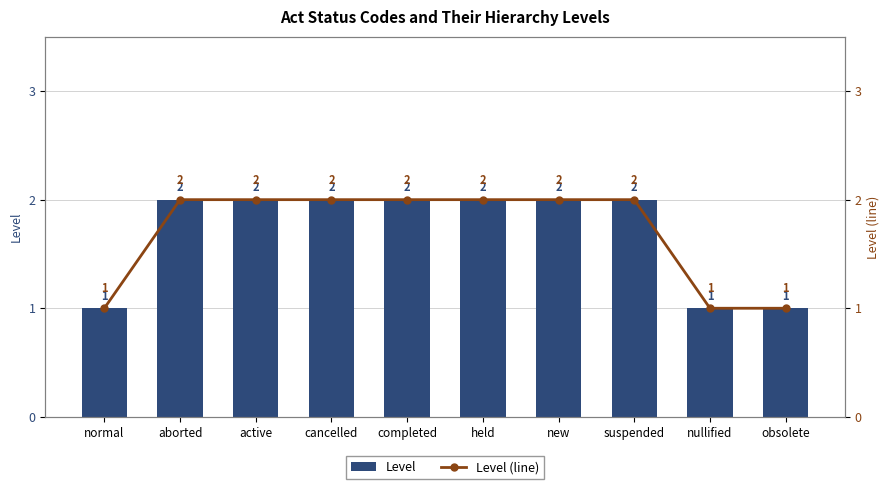

What is the value of the Level (line) bar at the 6th from the left?

2